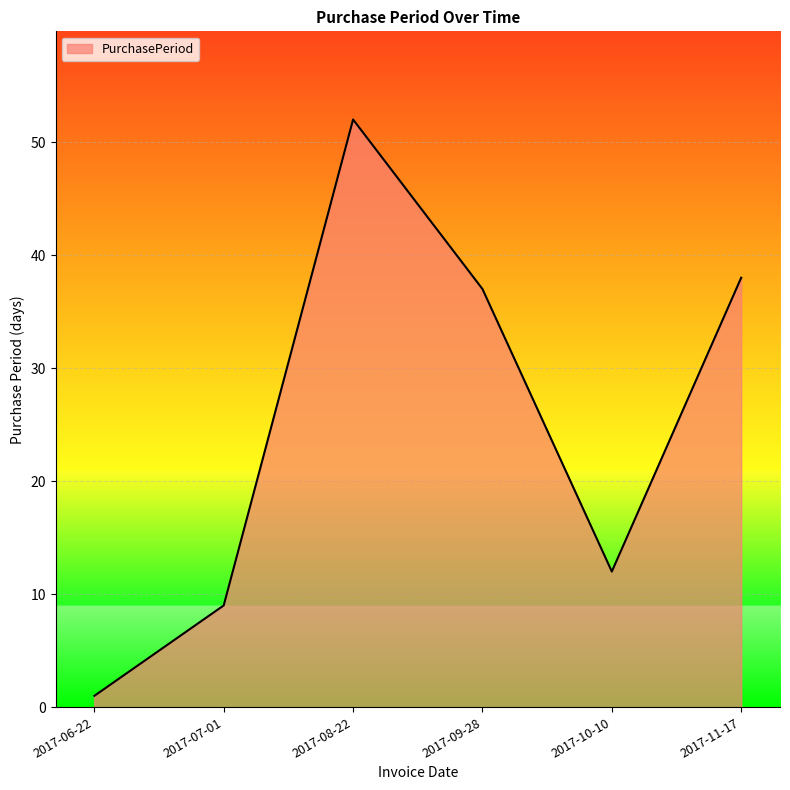

Reading left to right, list all the values displayed in this chart.

2017-06-22=1	2017-07-01=9	2017-08-22=52	2017-09-28=37	2017-10-10=12	2017-11-17=38